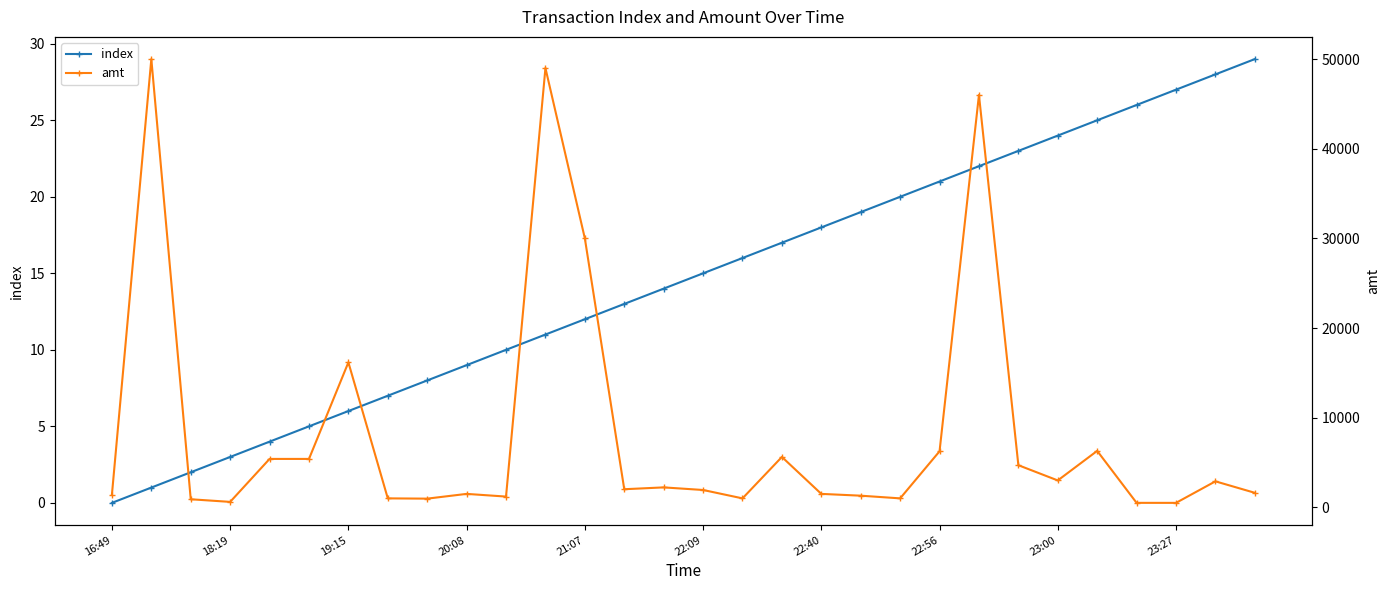

True or false: index has more than 2 interior local peaks.

False